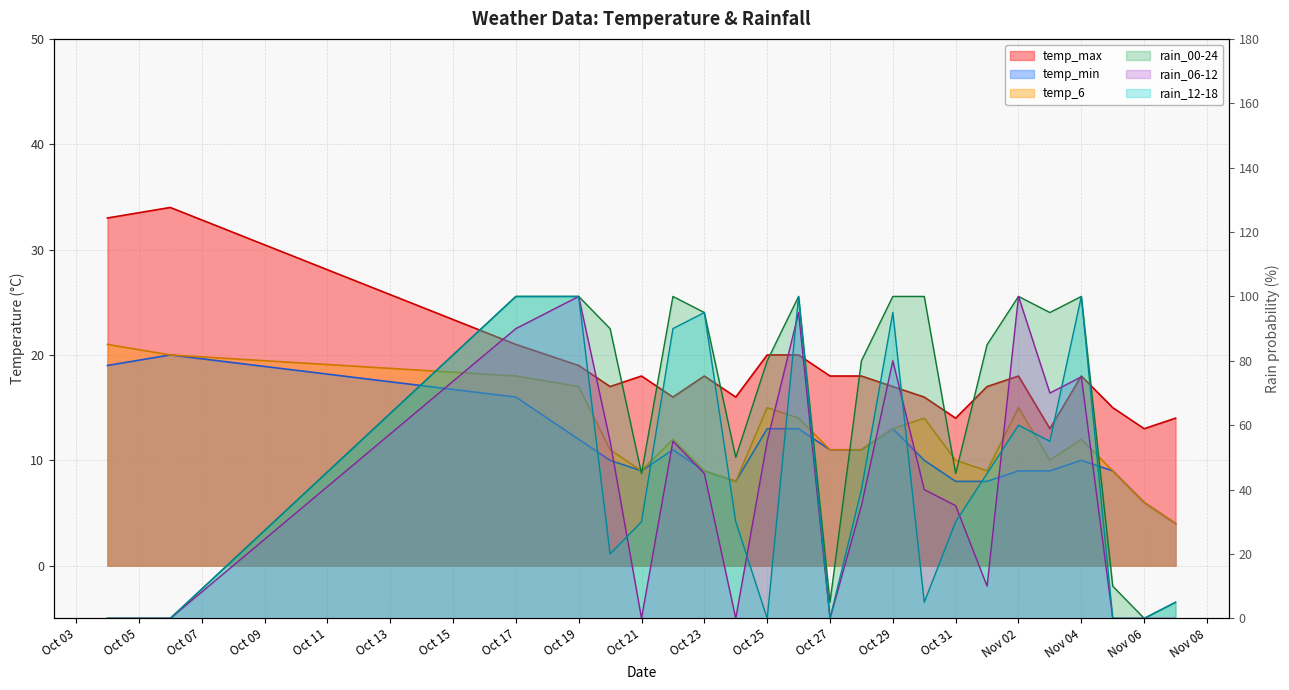

What is the total value across all series at Oct 17?

345